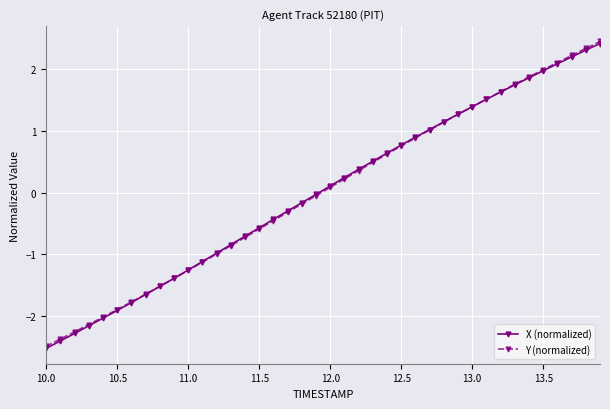

True or false: X (normalized) has more than 2 interior local peaks.

False